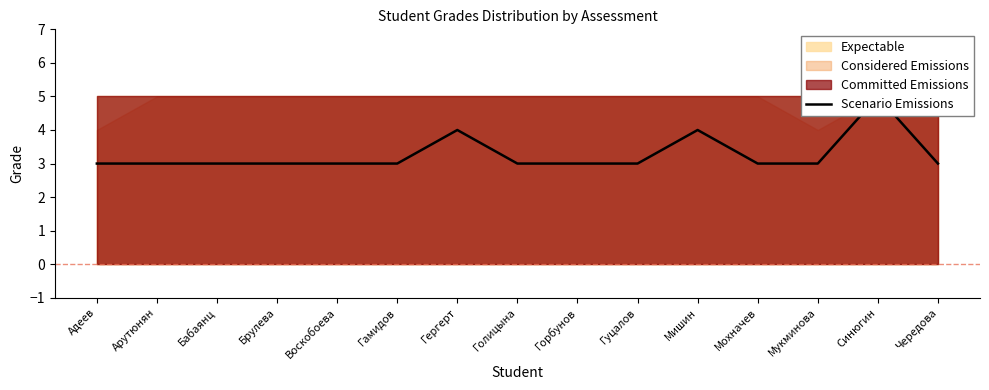

At which label is the value closest to 4?

Гергерт